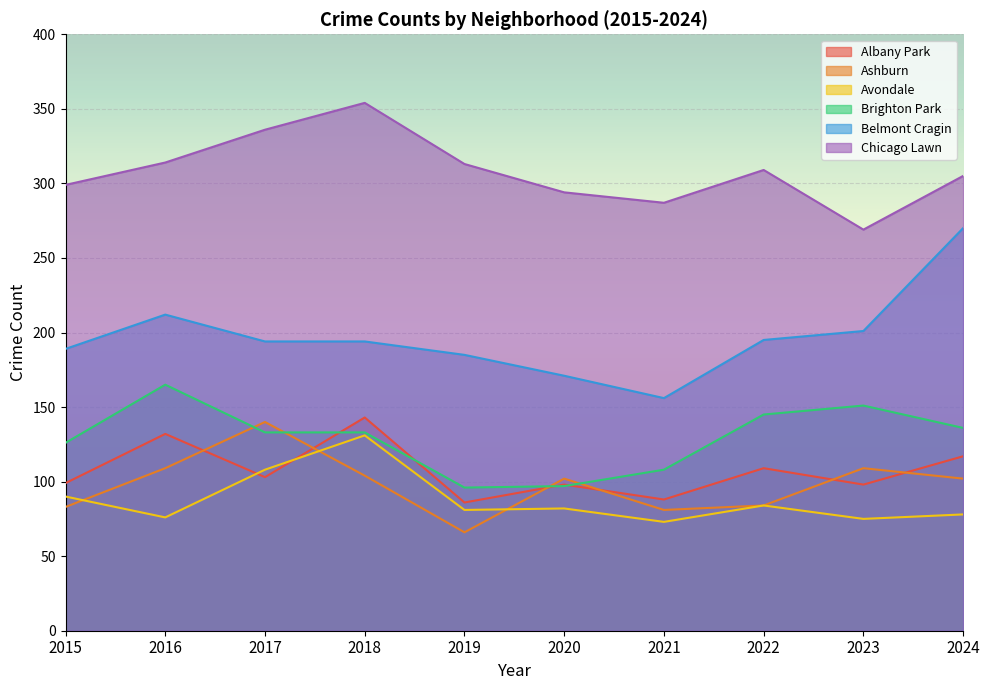

Where is the first local minimum for Ashburn?

2019